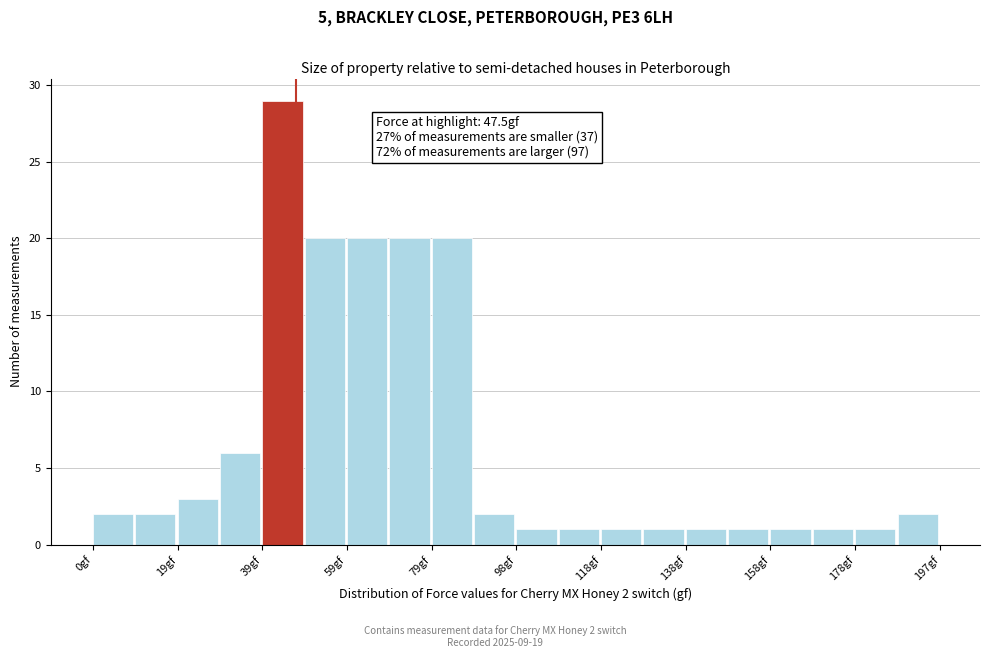

Which range on the x-axis has the tallest bar?

40 to 50